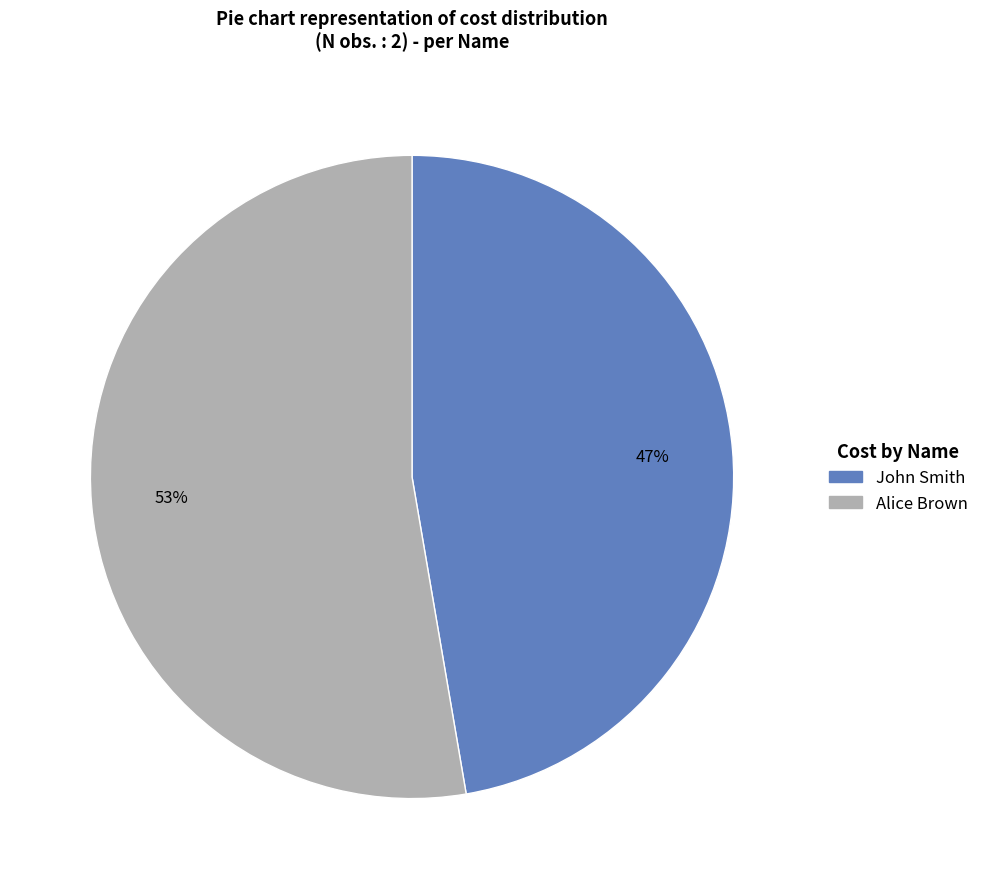

Does any single category account for the majority?

Yes